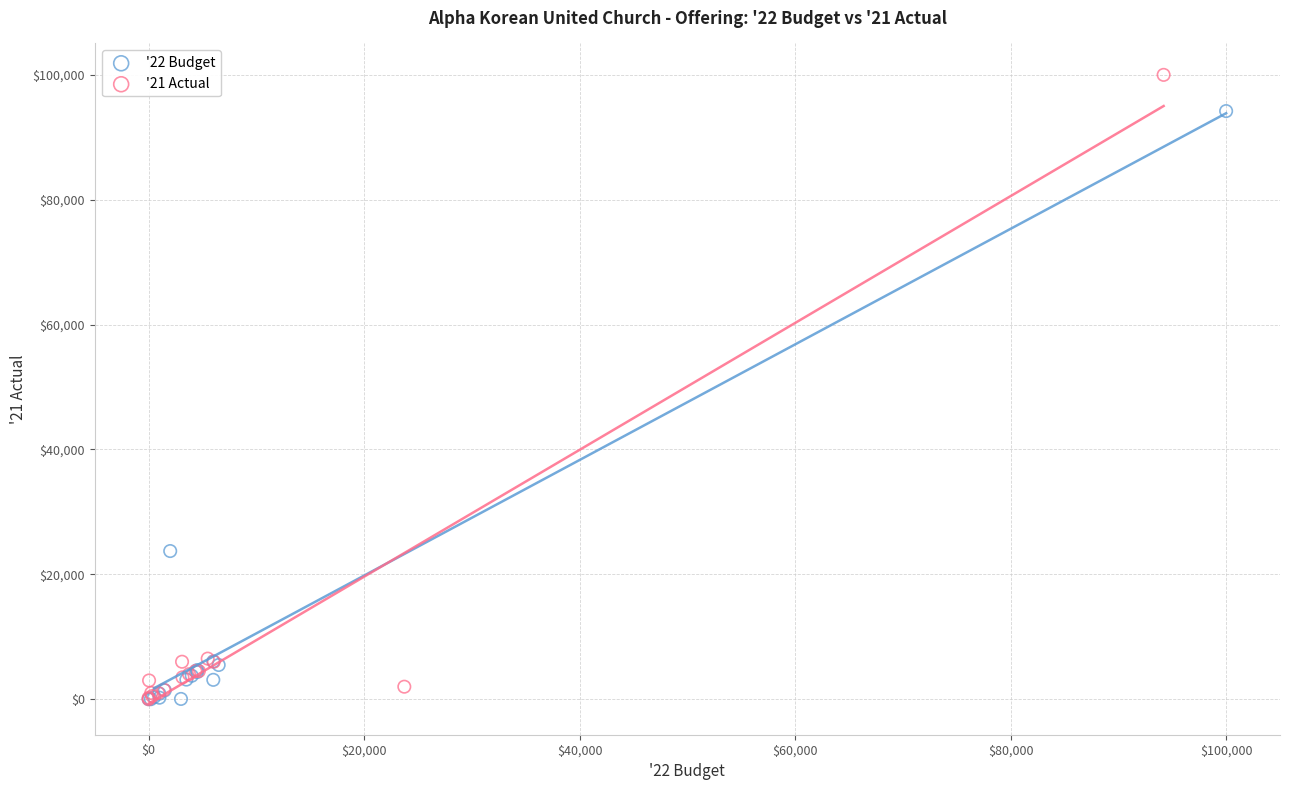

Which series has the widest spread of Y values?

'21 Actual